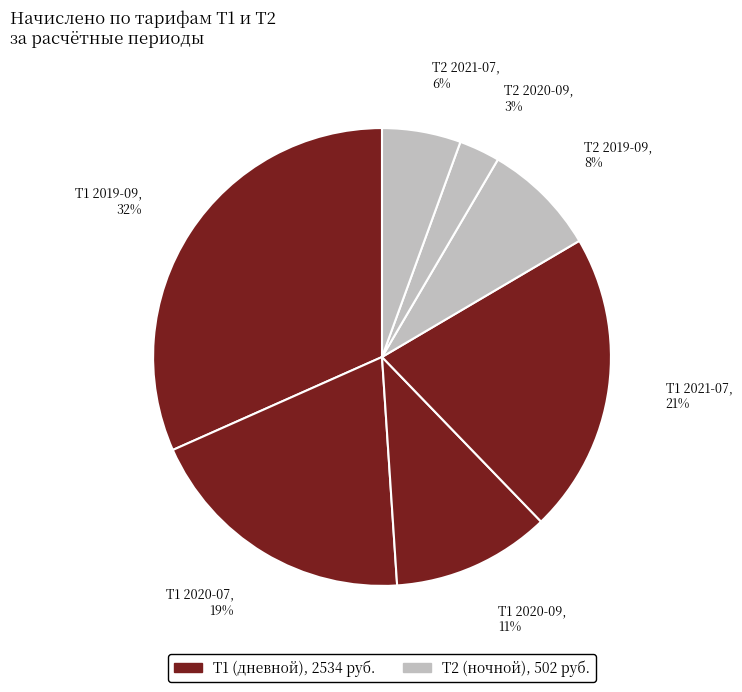

Is there any slice that represents more than half of the pie?

No